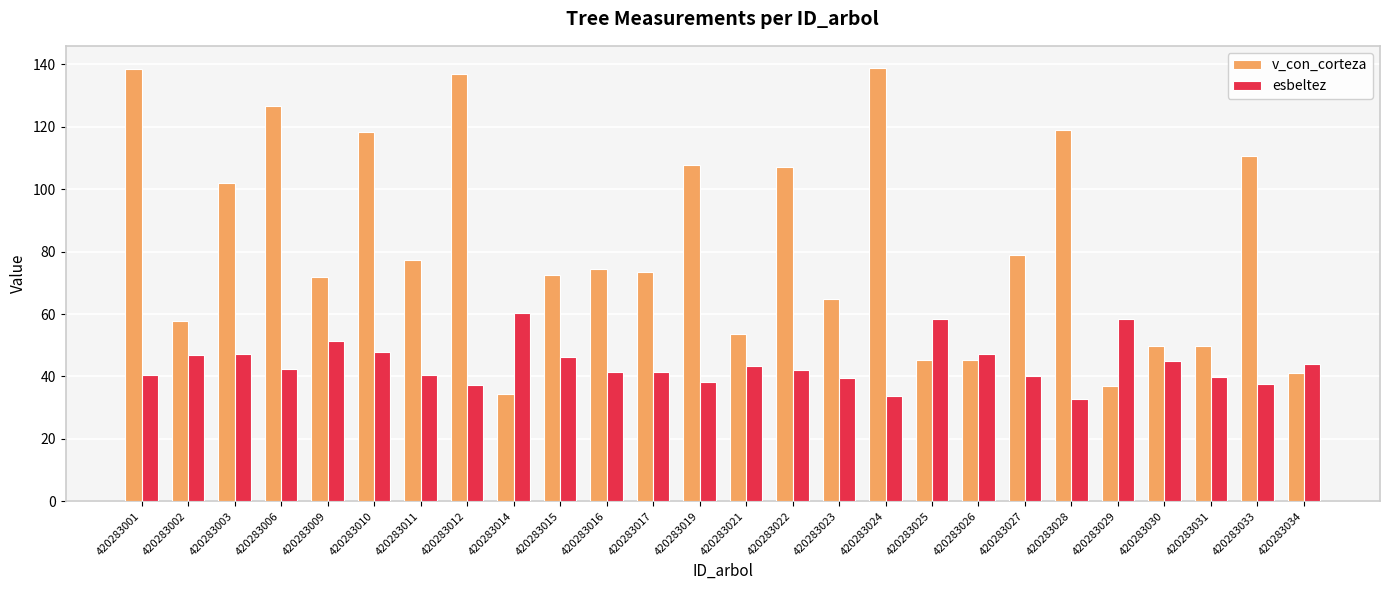

How many data points does each series have?

26